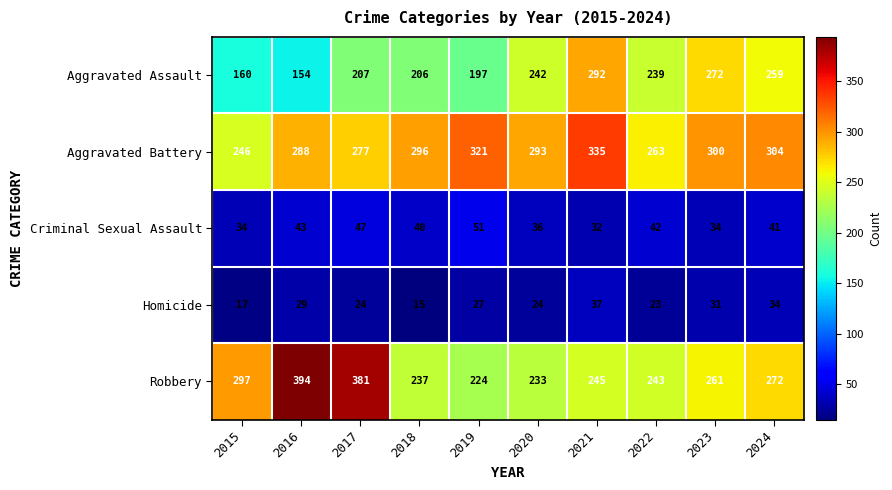

At which category is the sum across all series the highest?

2021